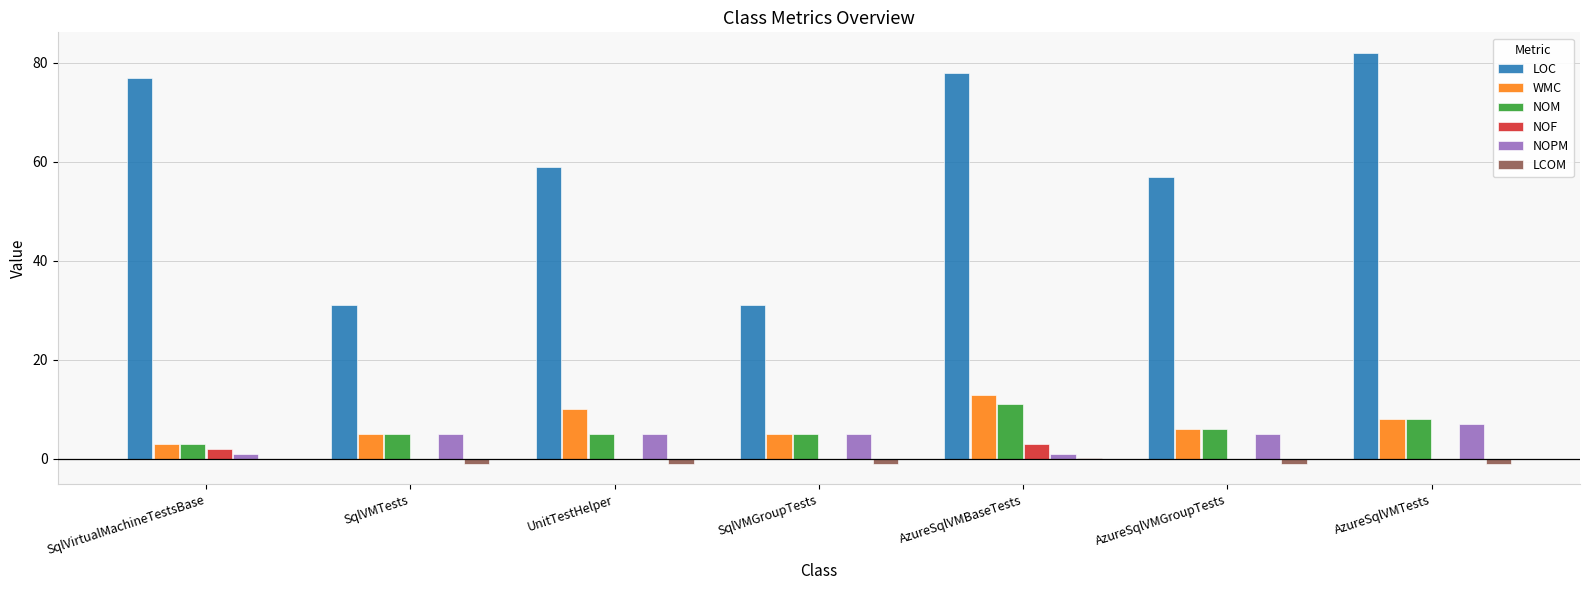

What is the approximate value of LCOM at UnitTestHelper?

-1.0